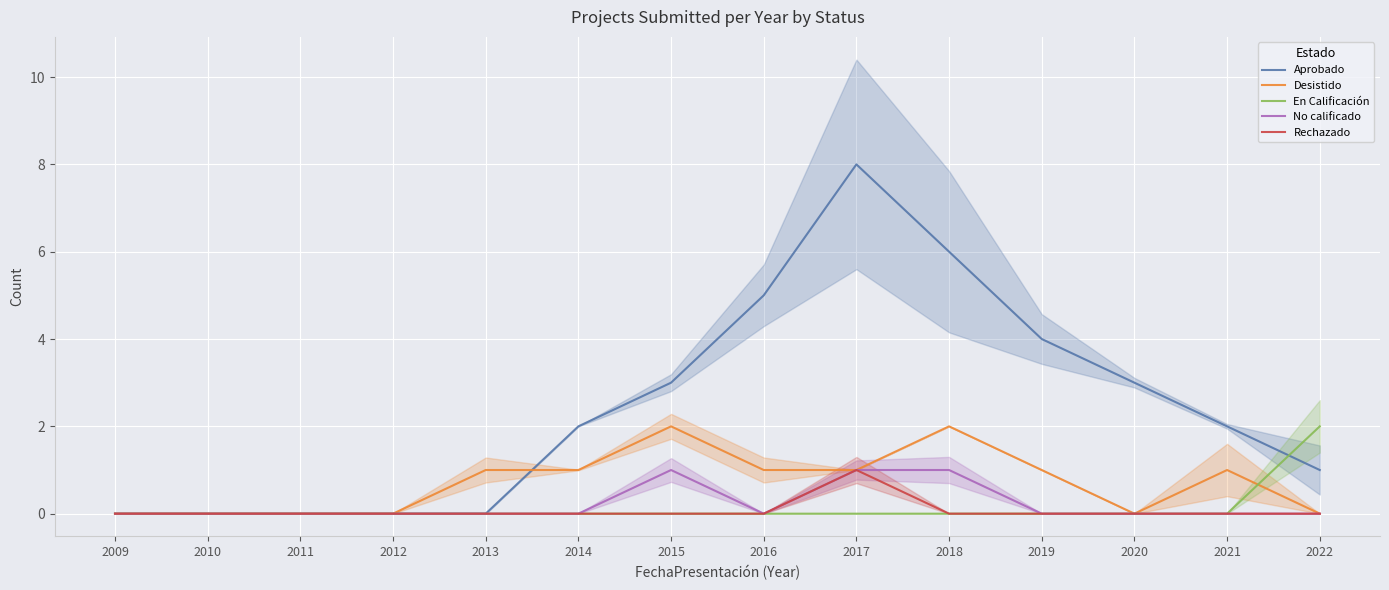

How many positive values does the Desistido series have?

8